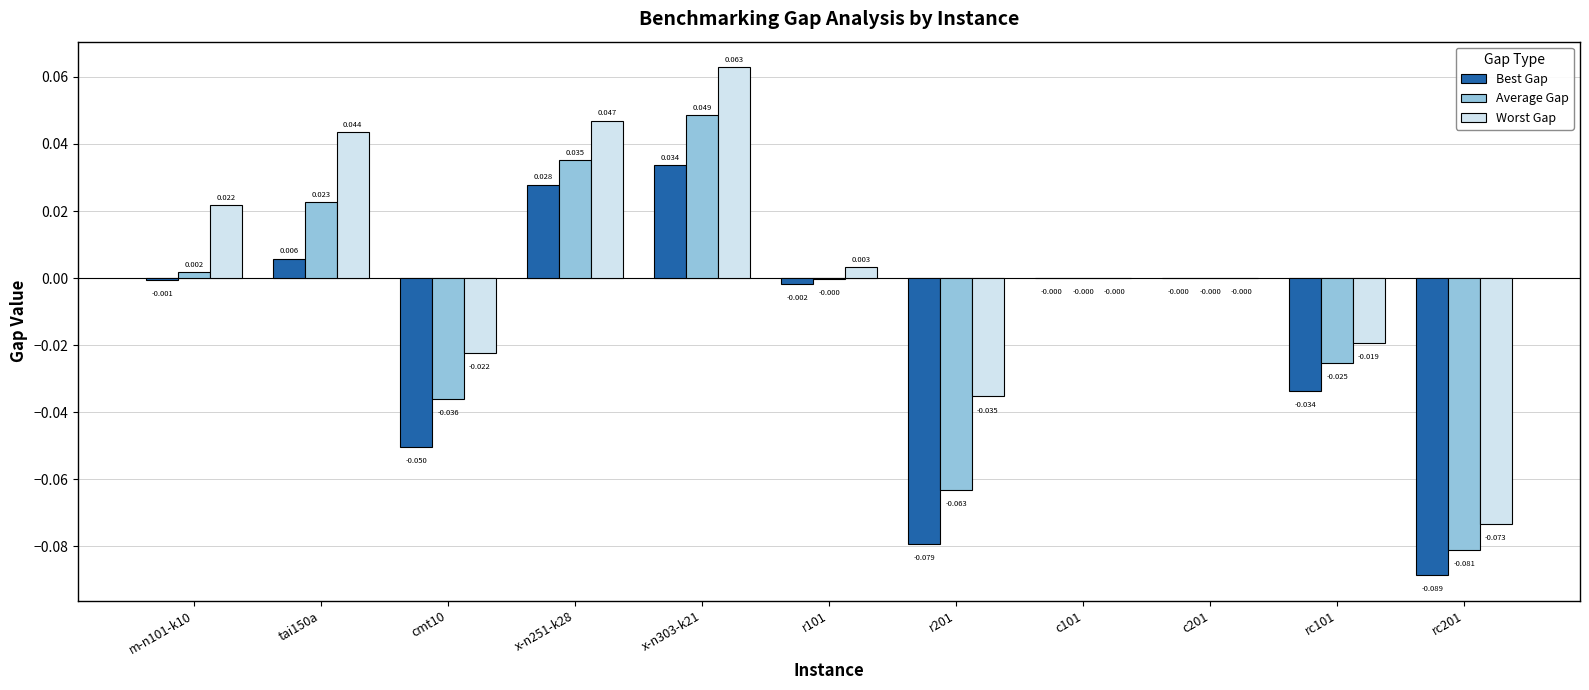

Which series has the largest total across all categories?

Worst Gap